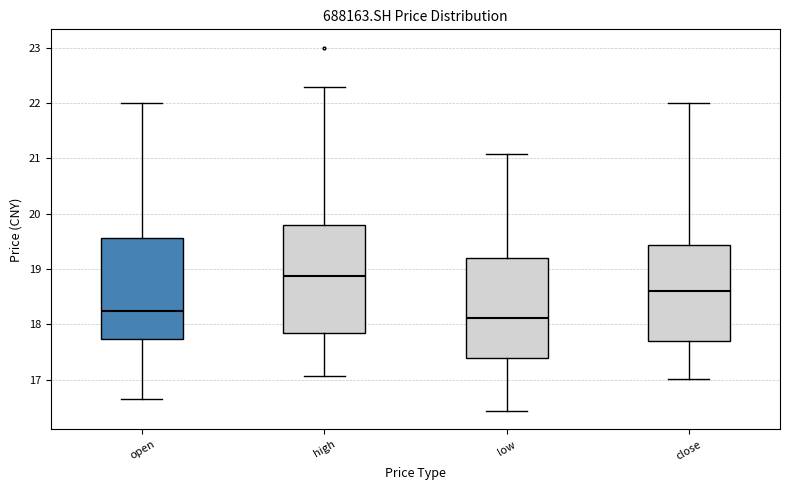

Reading left to right, transcribe this box plot: for each box, give where its median line is, the range the box spans, and where its two whiskers end, as read against the y-axis. The values are not printed on the chart, so give them approximately, as read against the axis.

open: median 18.2, box 17.7 to 19.6, whiskers 16.7 to 22.0
high: median 18.9, box 17.8 to 19.8, whiskers 17.1 to 22.3
low: median 18.1, box 17.4 to 19.2, whiskers 16.4 to 21.1
close: median 18.6, box 17.7 to 19.4, whiskers 17.0 to 22.0